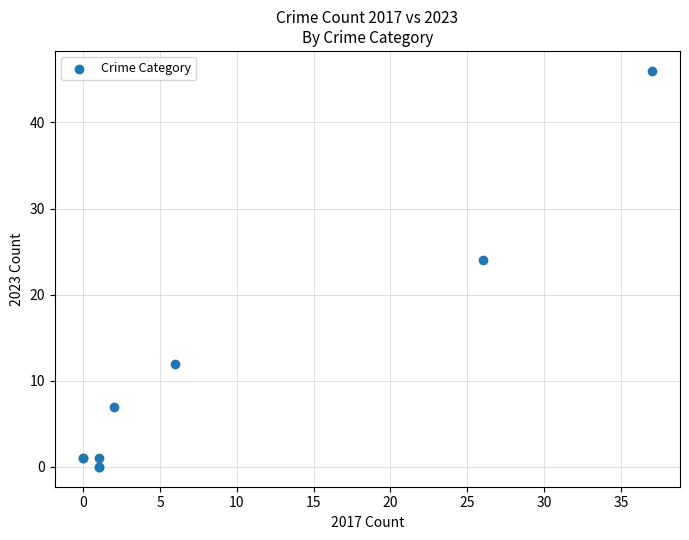

What Y value in the scatter plot is closest to 23?

24